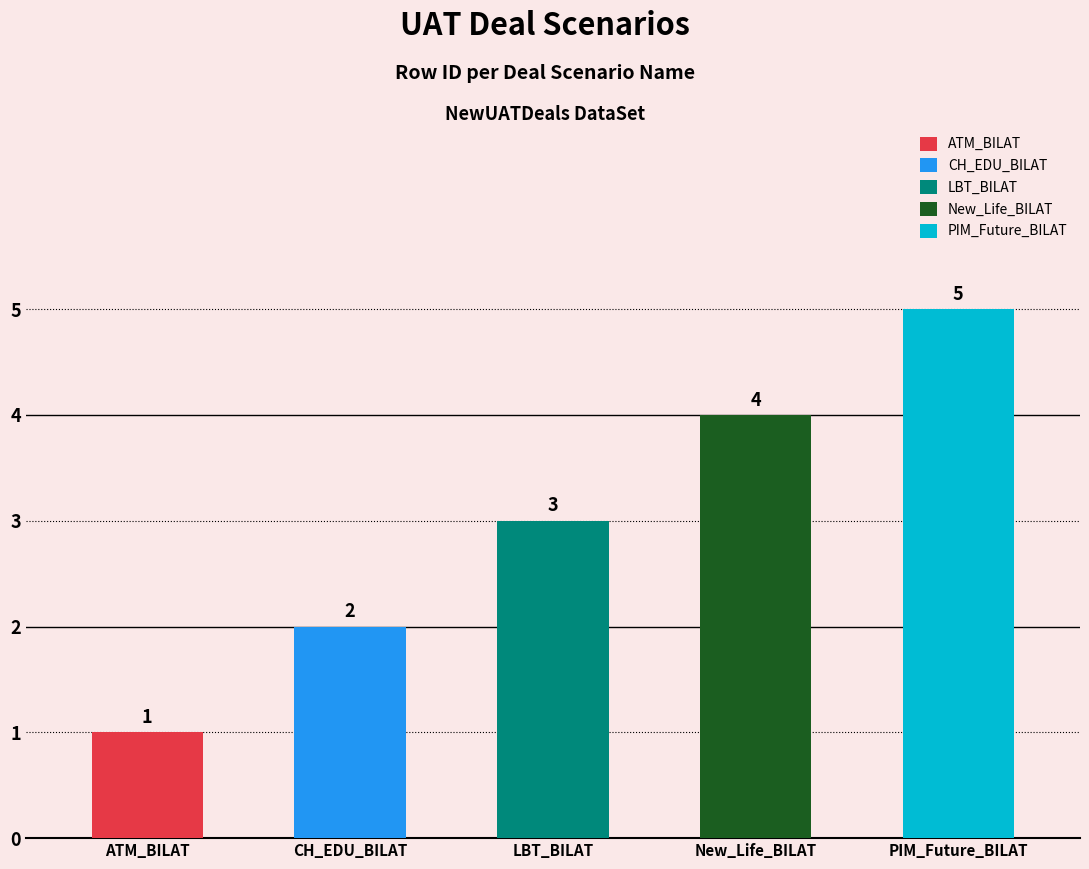

What is the maximum value shown in the chart?

5